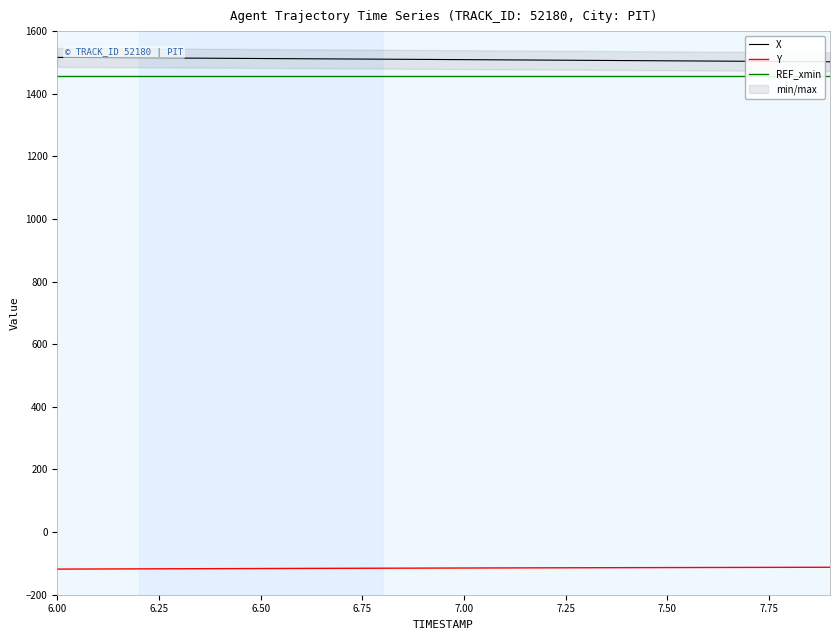

True or false: Y and X cross at least once.

False